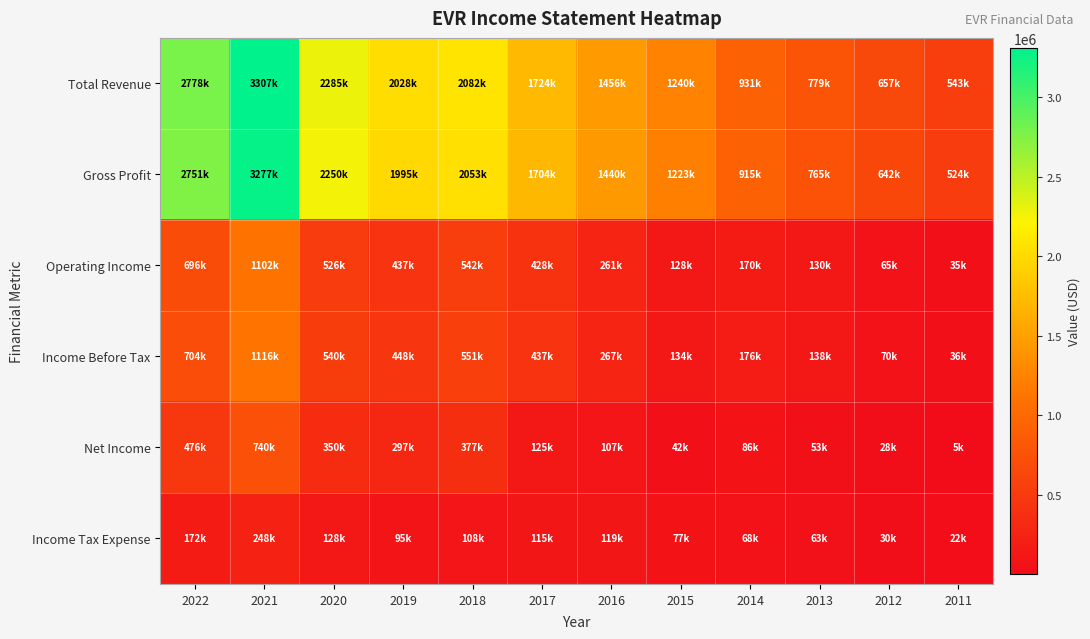

Reading left to right, list all the values displayed in this chart.

Total Revenue: 2022=2778900	2021=3307100	2020=2285300	2019=2028800	2018=2082500	2017=1724300	2016=1456800	2015=1240200	2014=931400	2013=779400	2012=657700	2011=543700
Gross Profit: 2022=2751700	2021=3277900	2020=2250300	2019=1995700	2018=2053200	2017=1704300	2016=1440100	2015=1223300	2014=915900	2013=765400	2012=642400	2011=524300
Operating Income: 2022=696000	2021=1102400	2020=526400	2019=437700	2018=542100	2017=428800	2016=261200	2015=128700	2014=170900	2013=130200	2012=65500	2011=35800
Income Before Tax: 2022=704000	2021=1116600	2020=540800	2019=448700	2018=551400	2017=437600	2016=267800	2015=134700	2014=176100	2013=138500	2012=70400	2011=36700
Net Income: 2022=476500	2021=740100	2020=350600	2019=297400	2018=377200	2017=125500	2016=107500	2015=42900	2014=86900	2013=53200	2012=28800	2011=5900
Income Tax Expense: 2022=172600	2021=248000	2020=128200	2019=95000	2018=108100	2017=115200	2016=119300	2015=77000	2014=68800	2013=63700	2012=30900	2011=22700